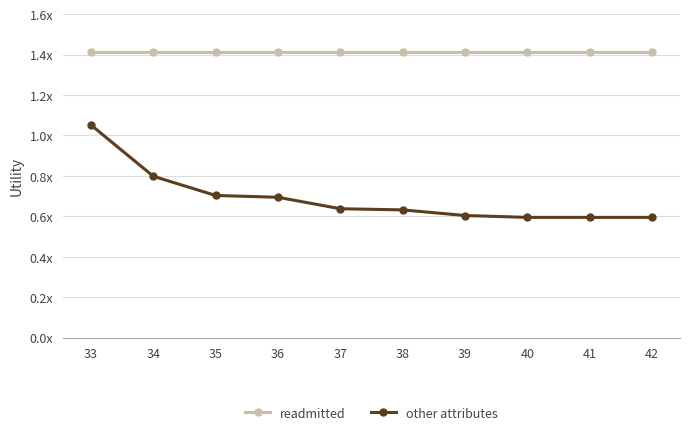

The other attributes series shows 1.1 at 41. True or false?

False